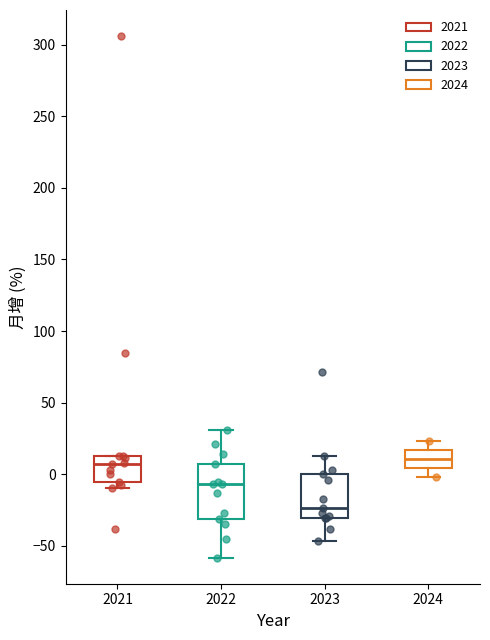

Reading left to right, read every box against the y-axis: the position of its median line, the range the box covers, and the ends of its whiskers. The values are not printed on the chart, so give them approximately, as read against the axis.

2021: median 5, box -5 to 15, whiskers -10 to 15
2022: median -5, box -30 to 5, whiskers -60 to 30
2023: median -25, box -30 to 0, whiskers -45 to 15
2024: median 10, box 5 to 15, whiskers 0 to 25